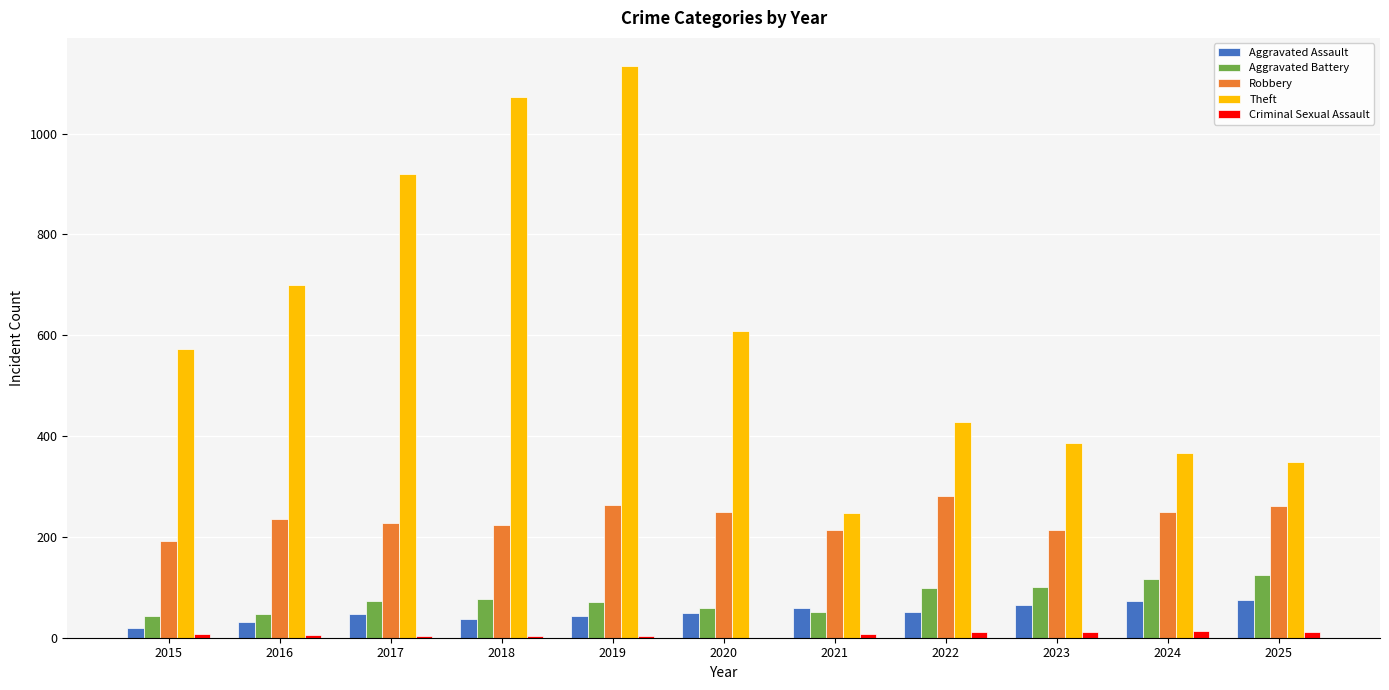

How many categories are shown in the chart?

11